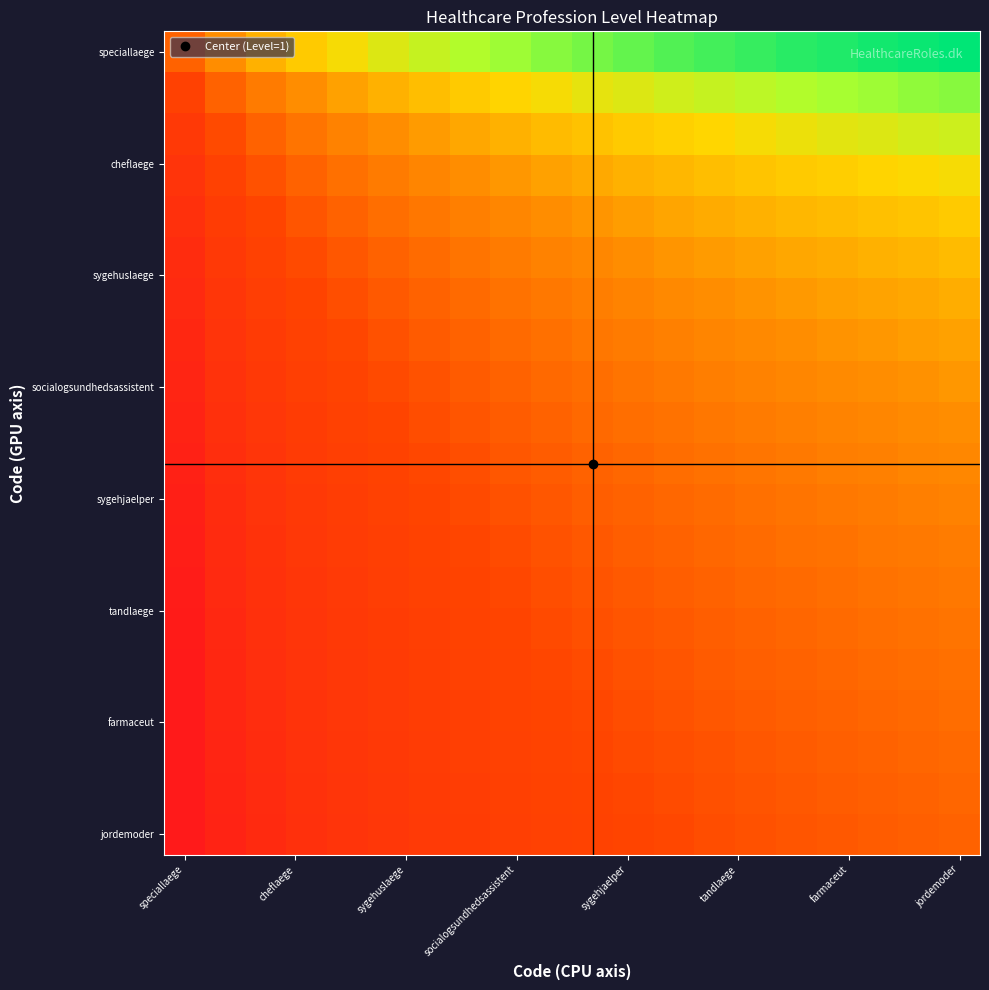

Count the number of data series in this chart.

20